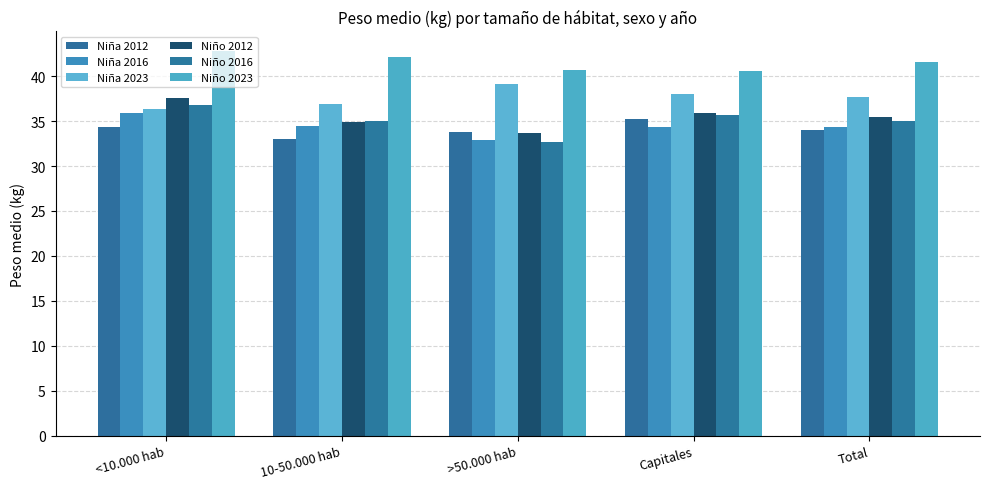

What is the label of the 5th bar from the left?

Total